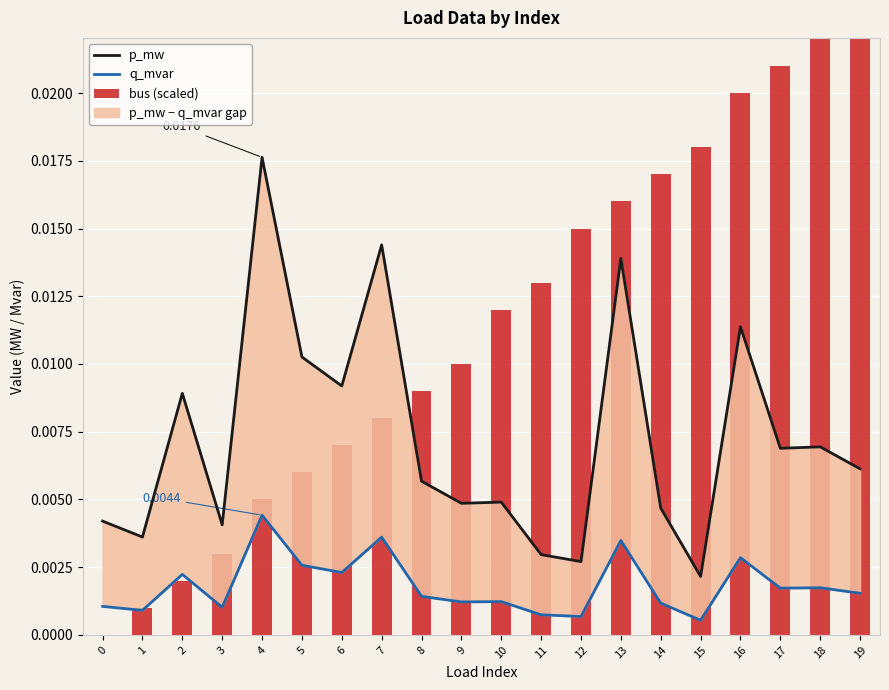

The value of q_mvar at 9 is 0.0. True or false?

False